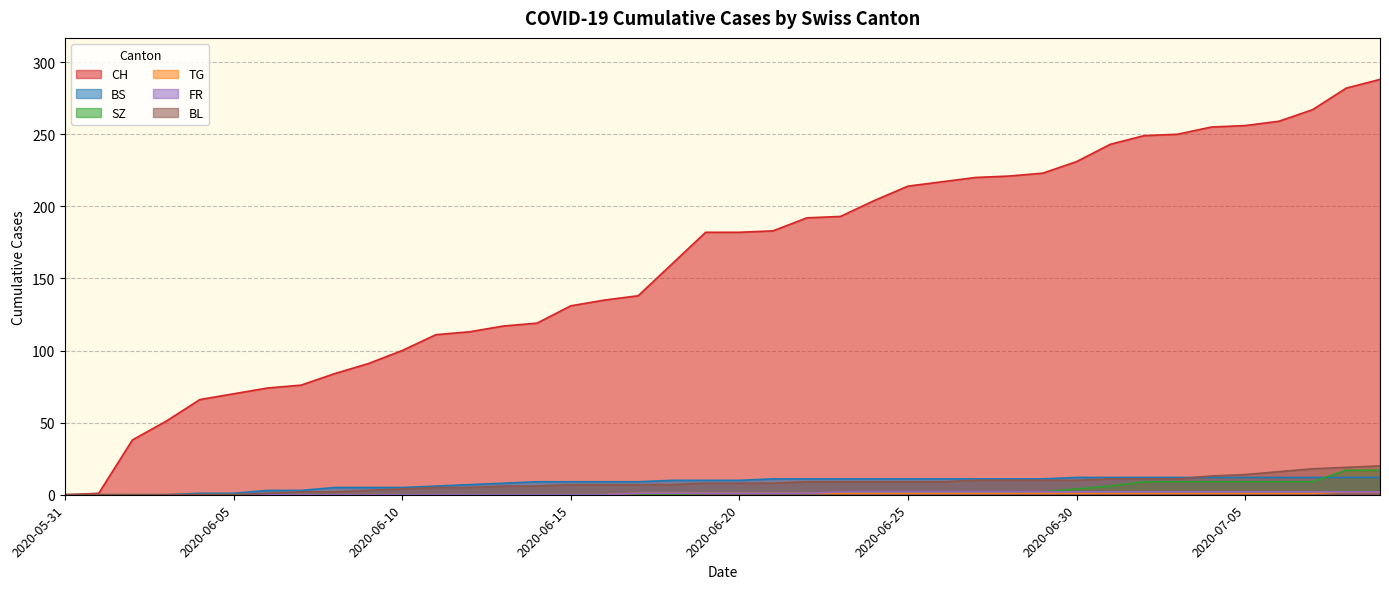

Reading left to right, transcribe all the data shown in this chart.

CH: 2020-05-31=0	2020-06-01=1	2020-06-02=38	2020-06-03=51	2020-06-04=66	2020-06-05=70	2020-06-06=74	2020-06-07=76	2020-06-08=84	2020-06-09=91	2020-06-10=100	2020-06-11=111	2020-06-12=113	2020-06-13=117	2020-06-14=119	2020-06-15=131	2020-06-16=135	2020-06-17=138	2020-06-18=160	2020-06-19=182	2020-06-20=182	2020-06-21=183	2020-06-22=192	2020-06-23=193	2020-06-24=204	2020-06-25=214	2020-06-26=217	2020-06-27=220	2020-06-28=221	2020-06-29=223	2020-06-30=231	2020-07-01=243	2020-07-02=249	2020-07-03=250	2020-07-04=255	2020-07-05=256	2020-07-06=259	2020-07-07=267	2020-07-08=282	2020-07-09=288
BS: 2020-05-31=0	2020-06-01=0	2020-06-02=0	2020-06-03=0	2020-06-04=1	2020-06-05=1	2020-06-06=3	2020-06-07=3	2020-06-08=5	2020-06-09=5	2020-06-10=5	2020-06-11=6	2020-06-12=7	2020-06-13=8	2020-06-14=9	2020-06-15=9	2020-06-16=9	2020-06-17=9	2020-06-18=10	2020-06-19=10	2020-06-20=10	2020-06-21=11	2020-06-22=11	2020-06-23=11	2020-06-24=11	2020-06-25=11	2020-06-26=11	2020-06-27=11	2020-06-28=11	2020-06-29=11	2020-06-30=12	2020-07-01=12	2020-07-02=12	2020-07-03=12	2020-07-04=12	2020-07-05=12	2020-07-06=12	2020-07-07=12	2020-07-08=12	2020-07-09=12
SZ: 2020-05-31=0	2020-06-01=0	2020-06-02=0	2020-06-03=0	2020-06-04=0	2020-06-05=0	2020-06-06=0	2020-06-07=0	2020-06-08=0	2020-06-09=0	2020-06-10=0	2020-06-11=0	2020-06-12=0	2020-06-13=0	2020-06-14=0	2020-06-15=0	2020-06-16=0	2020-06-17=0	2020-06-18=0	2020-06-19=1	2020-06-20=1	2020-06-21=1	2020-06-22=1	2020-06-23=1	2020-06-24=1	2020-06-25=1	2020-06-26=1	2020-06-27=1	2020-06-28=1	2020-06-29=2	2020-06-30=4	2020-07-01=6	2020-07-02=9	2020-07-03=9	2020-07-04=9	2020-07-05=9	2020-07-06=9	2020-07-07=9	2020-07-08=17	2020-07-09=17
TG: 2020-05-31=0	2020-06-01=0	2020-06-02=0	2020-06-03=0	2020-06-04=0	2020-06-05=0	2020-06-06=0	2020-06-07=0	2020-06-08=0	2020-06-09=0	2020-06-10=0	2020-06-11=0	2020-06-12=0	2020-06-13=0	2020-06-14=0	2020-06-15=0	2020-06-16=0	2020-06-17=1	2020-06-18=1	2020-06-19=1	2020-06-20=1	2020-06-21=1	2020-06-22=1	2020-06-23=1	2020-06-24=1	2020-06-25=1	2020-06-26=1	2020-06-27=1	2020-06-28=1	2020-06-29=1	2020-06-30=1	2020-07-01=1	2020-07-02=1	2020-07-03=1	2020-07-04=1	2020-07-05=1	2020-07-06=1	2020-07-07=1	2020-07-08=2	2020-07-09=2
FR: 2020-05-31=0	2020-06-01=0	2020-06-02=0	2020-06-03=0	2020-06-04=0	2020-06-05=0	2020-06-06=0	2020-06-07=0	2020-06-08=0	2020-06-09=0	2020-06-10=0	2020-06-11=0	2020-06-12=0	2020-06-13=0	2020-06-14=0	2020-06-15=0	2020-06-16=0	2020-06-17=1	2020-06-18=1	2020-06-19=1	2020-06-20=1	2020-06-21=1	2020-06-22=1	2020-06-23=2	2020-06-24=2	2020-06-25=2	2020-06-26=2	2020-06-27=2	2020-06-28=2	2020-06-29=2	2020-06-30=2	2020-07-01=2	2020-07-02=2	2020-07-03=2	2020-07-04=2	2020-07-05=2	2020-07-06=2	2020-07-07=2	2020-07-08=2	2020-07-09=2
BL: 2020-05-31=0	2020-06-01=0	2020-06-02=0	2020-06-03=0	2020-06-04=0	2020-06-05=0	2020-06-06=1	2020-06-07=2	2020-06-08=2	2020-06-09=3	2020-06-10=4	2020-06-11=5	2020-06-12=5	2020-06-13=6	2020-06-14=6	2020-06-15=7	2020-06-16=7	2020-06-17=7	2020-06-18=7	2020-06-19=8	2020-06-20=8	2020-06-21=8	2020-06-22=9	2020-06-23=9	2020-06-24=9	2020-06-25=9	2020-06-26=9	2020-06-27=10	2020-06-28=10	2020-06-29=10	2020-06-30=10	2020-07-01=11	2020-07-02=11	2020-07-03=11	2020-07-04=13	2020-07-05=14	2020-07-06=16	2020-07-07=18	2020-07-08=19	2020-07-09=20